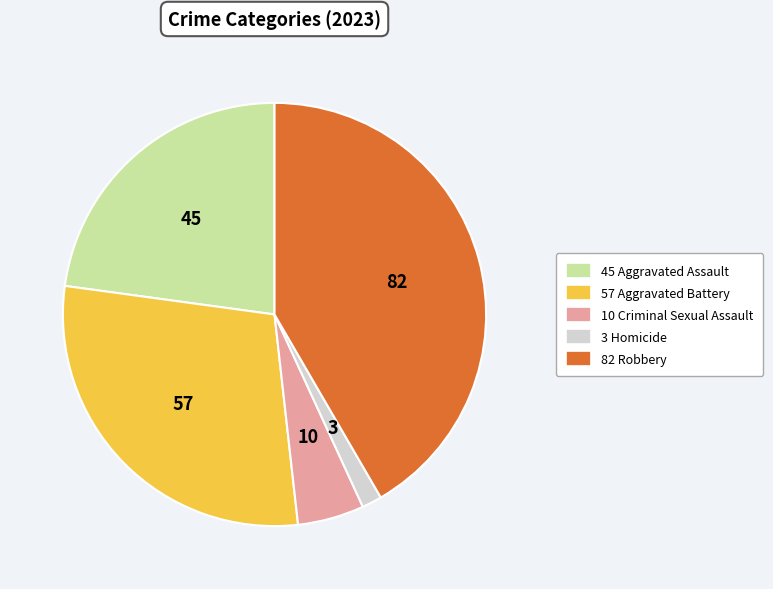

What is the ratio of the value at 3 Homicide to the value at 10 Criminal Sexual Assault?

0.3